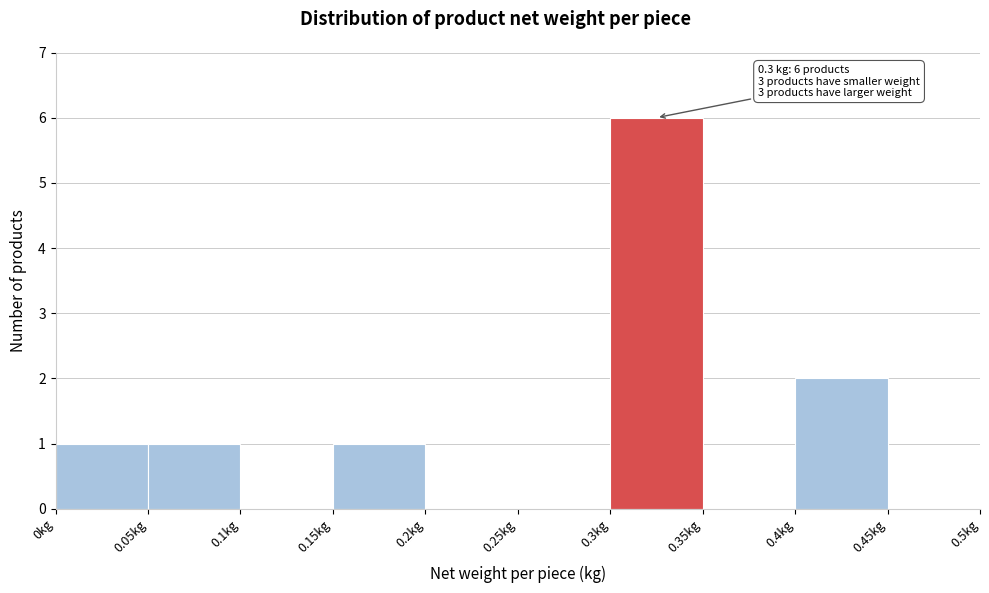

Over which range of the x-axis is the bar tallest?

0.30 to 0.35